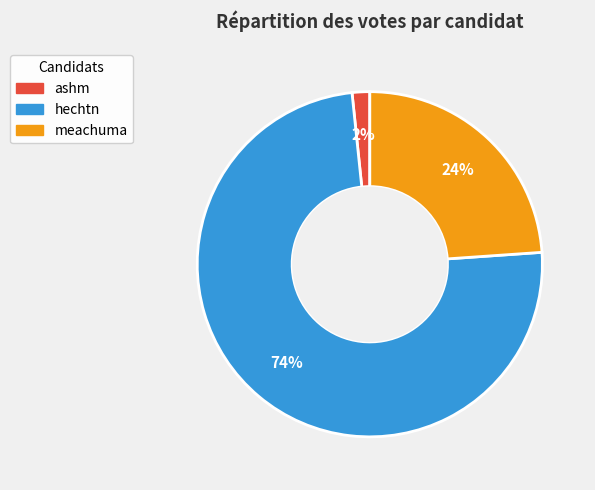

To the nearest percent, what is the combined percentage of meachuma and ashm?

26%